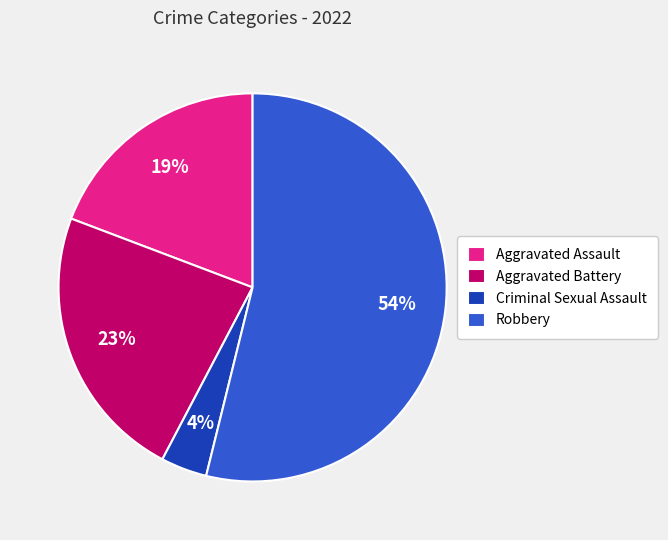

Is there any slice that represents more than half of the pie?

Yes